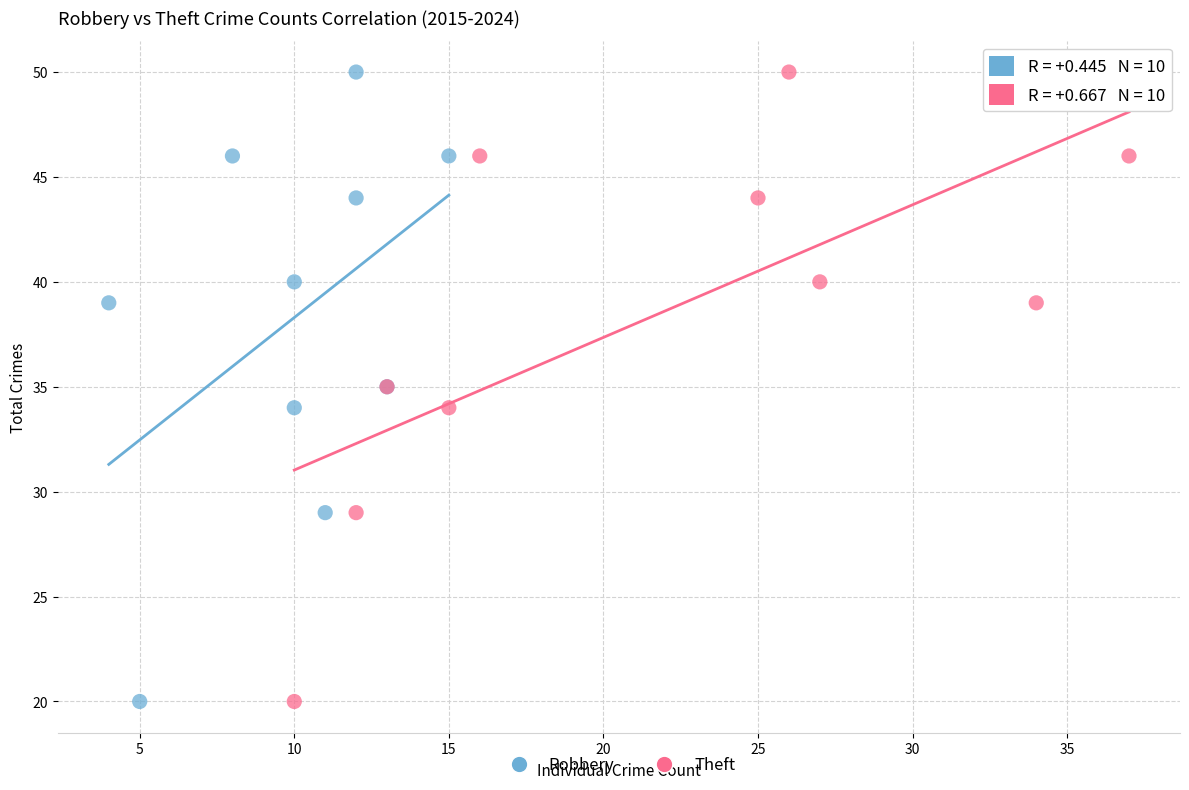

What are all the series names shown in the legend?

Robbery, Theft